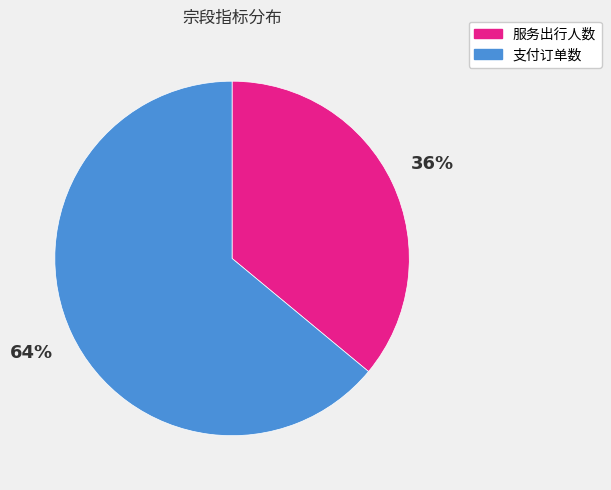

To the nearest percent, what is the difference between the largest and smallest slice percentages?

28%